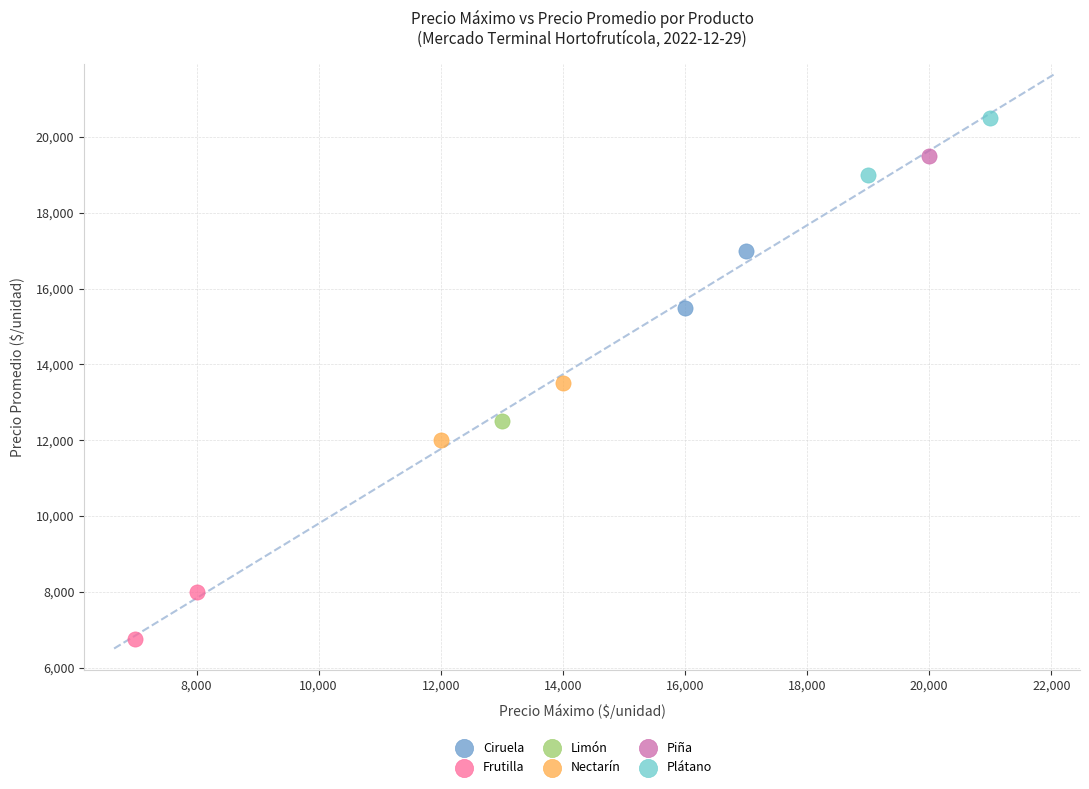

What are all the series names shown in the legend?

Ciruela, Frutilla, Limón, Nectarín, Piña, Plátano